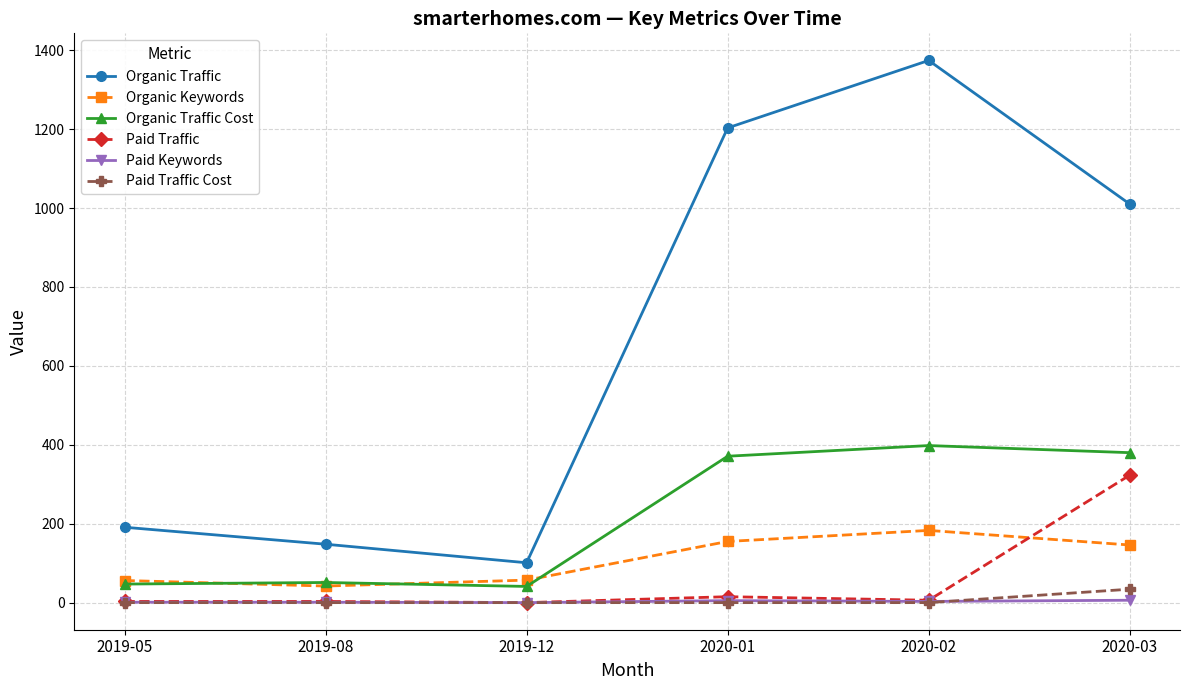

What is the total value across all series at 2019-05?

298